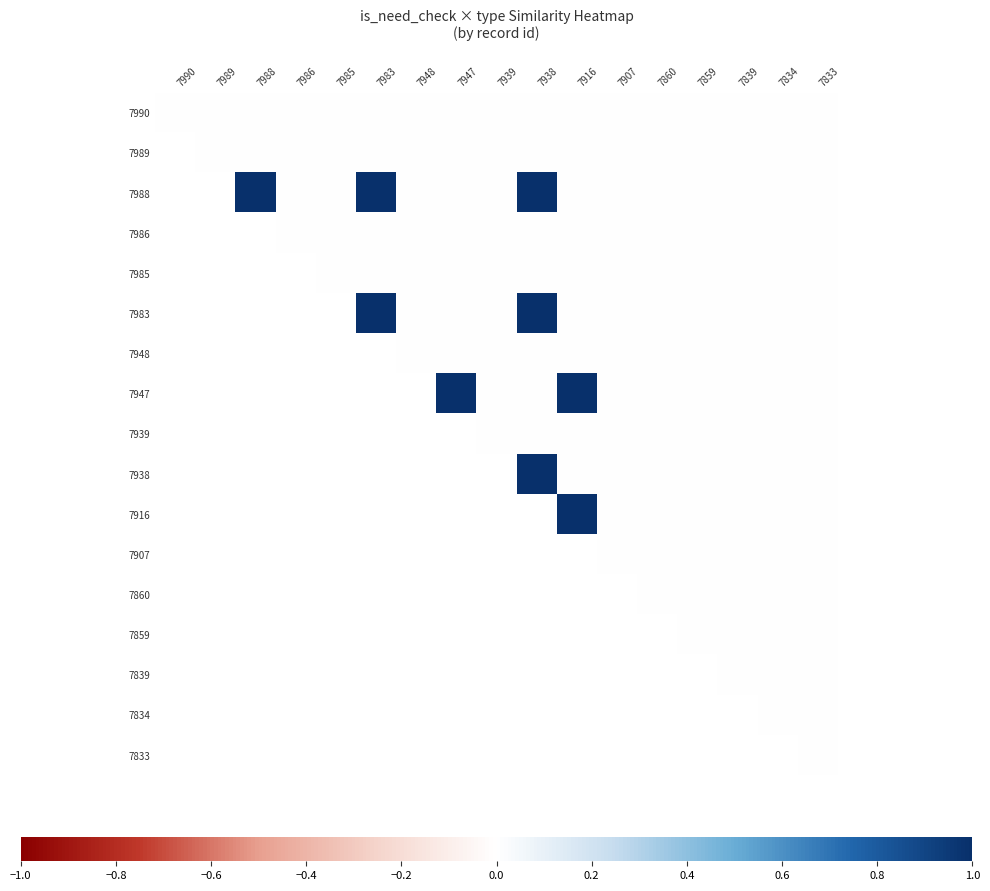

Which series has the largest total across all categories?

7988